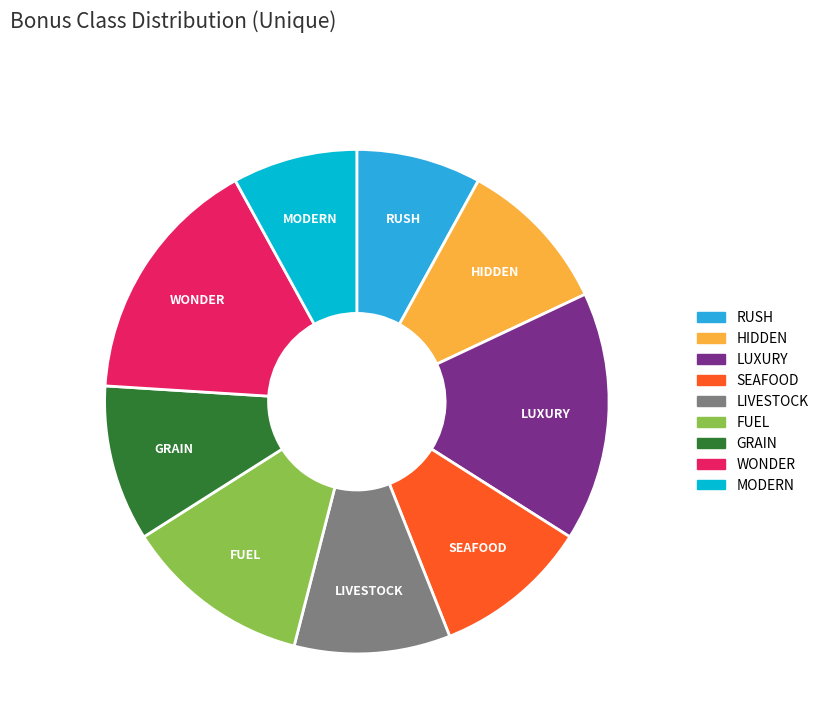

Is there a majority slice in this chart?

No